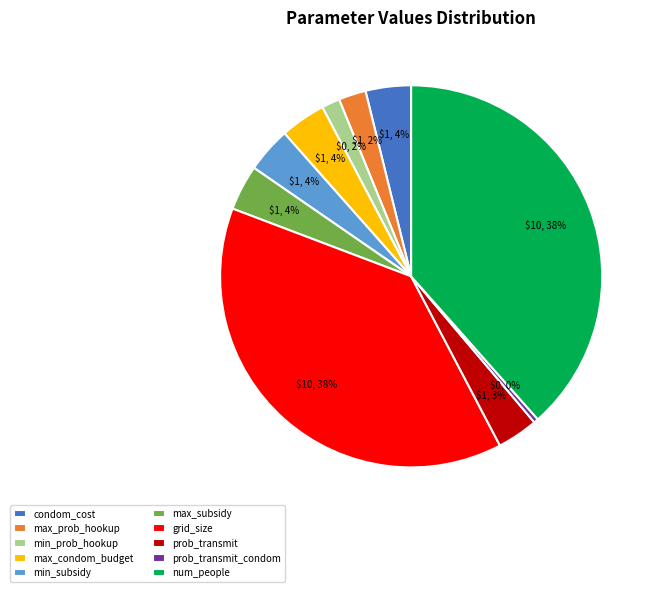

Count the number of slices in the pie.

10